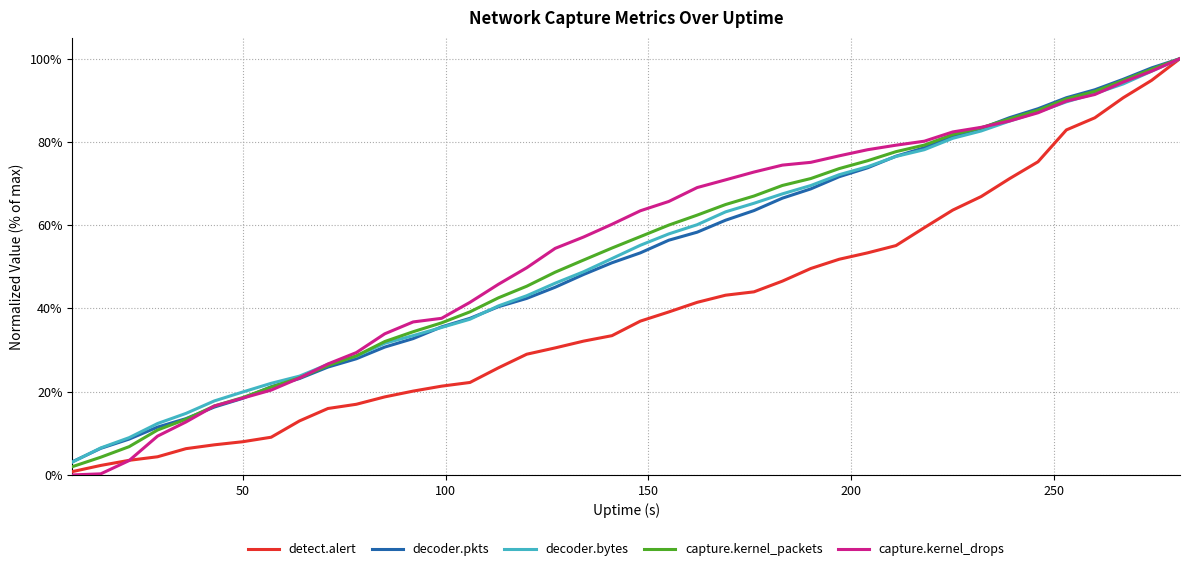

Does the chart display data point markers on the line(s)?

No